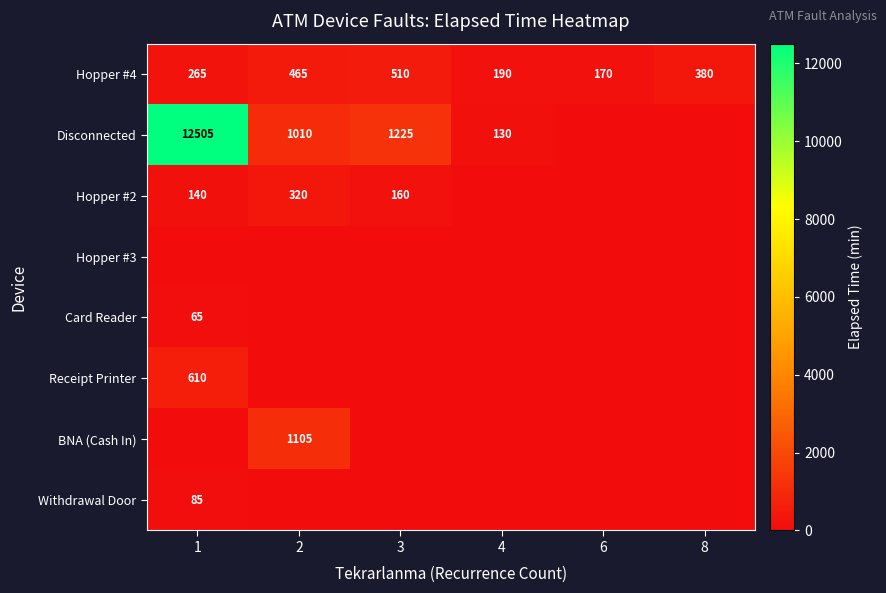

True or false: Withdrawal Door has a value of 144 at 1.

False